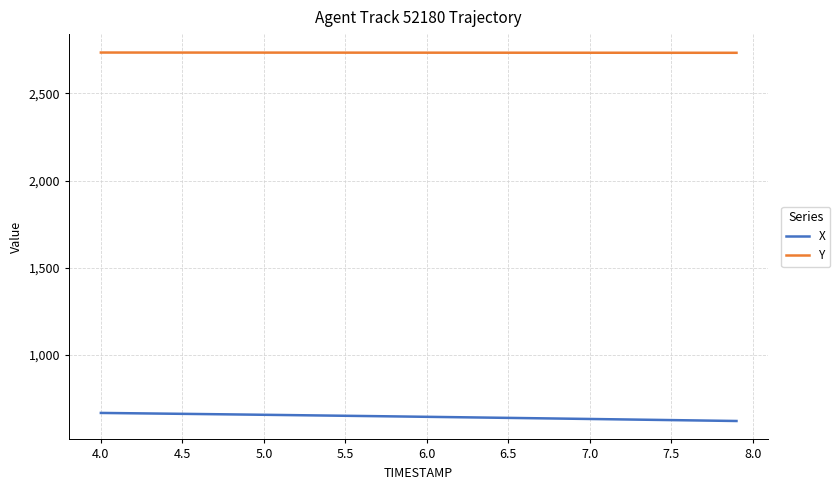

Does the chart have visible grid lines?

Yes